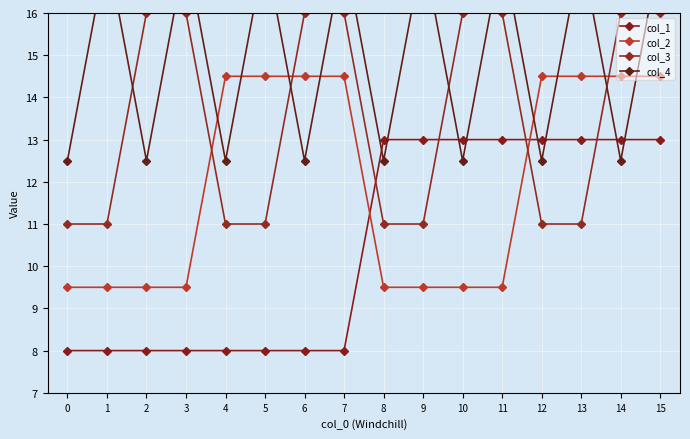

Reading left to right, transcribe all the data shown in this chart.

col_1: 0=8.0	1=8.0	2=8.0	3=8.0	4=8.0	5=8.0	6=8.0	7=8.0	8=13.0	9=13.0	10=13.0	11=13.0	12=13.0	13=13.0	14=13.0	15=13.0
col_2: 0=9.5	1=9.5	2=9.5	3=9.5	4=14.5	5=14.5	6=14.5	7=14.5	8=9.5	9=9.5	10=9.5	11=9.5	12=14.5	13=14.5	14=14.5	15=14.5
col_3: 0=11.0	1=11.0	2=16.0	3=16.0	4=11.0	5=11.0	6=16.0	7=16.0	8=11.0	9=11.0	10=16.0	11=16.0	12=11.0	13=11.0	14=16.0	15=16.0
col_4: 0=12.5	1=17.5	2=12.5	3=17.5	4=12.5	5=17.5	6=12.5	7=17.5	8=12.5	9=17.5	10=12.5	11=17.5	12=12.5	13=17.5	14=12.5	15=17.5